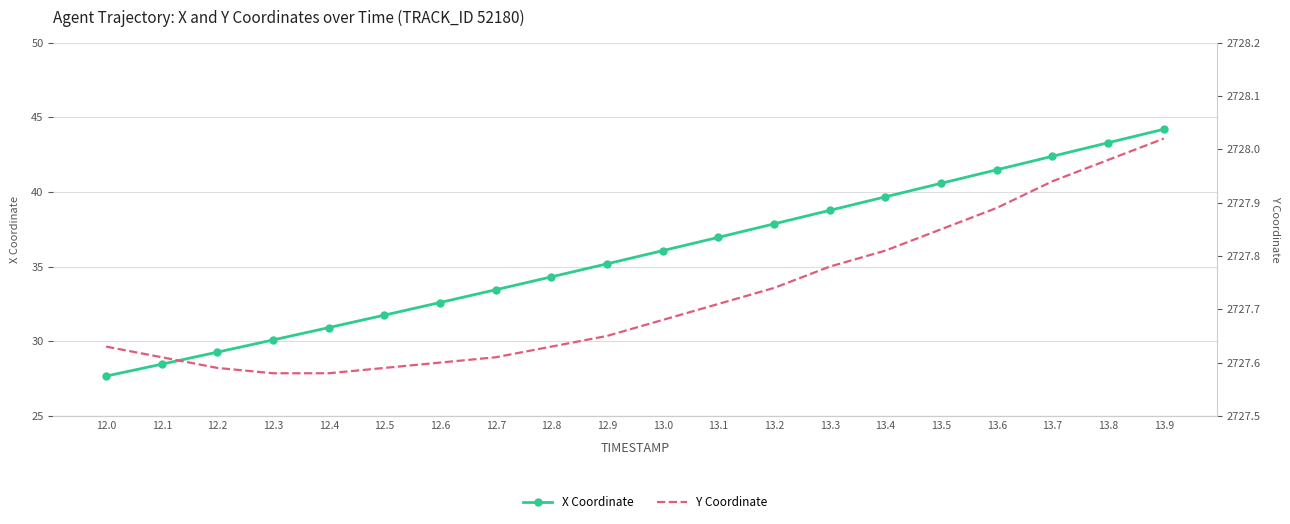

Is the value of Y Coordinate at 13.4 greater than the value of X Coordinate at 13.4?

Yes